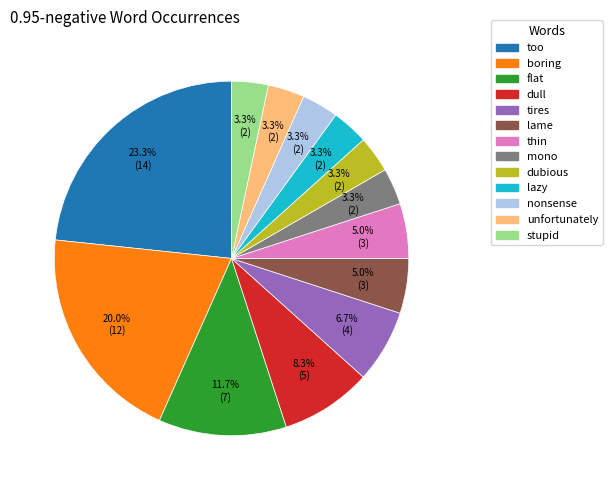

What portion of the pie excludes nonsense?

96.7%